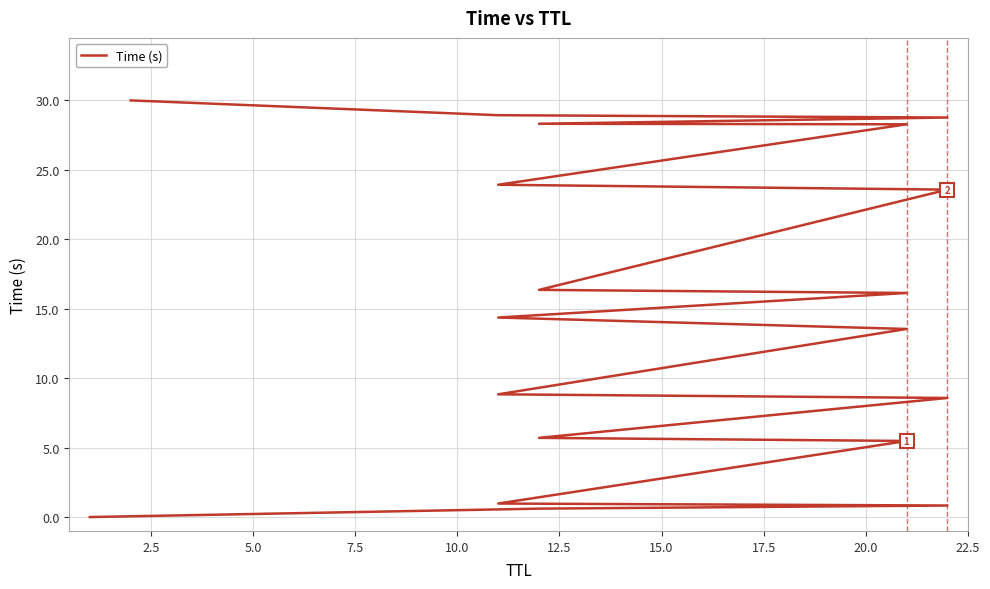

The chart shows a value of 13.5 at 12. True or false?

False